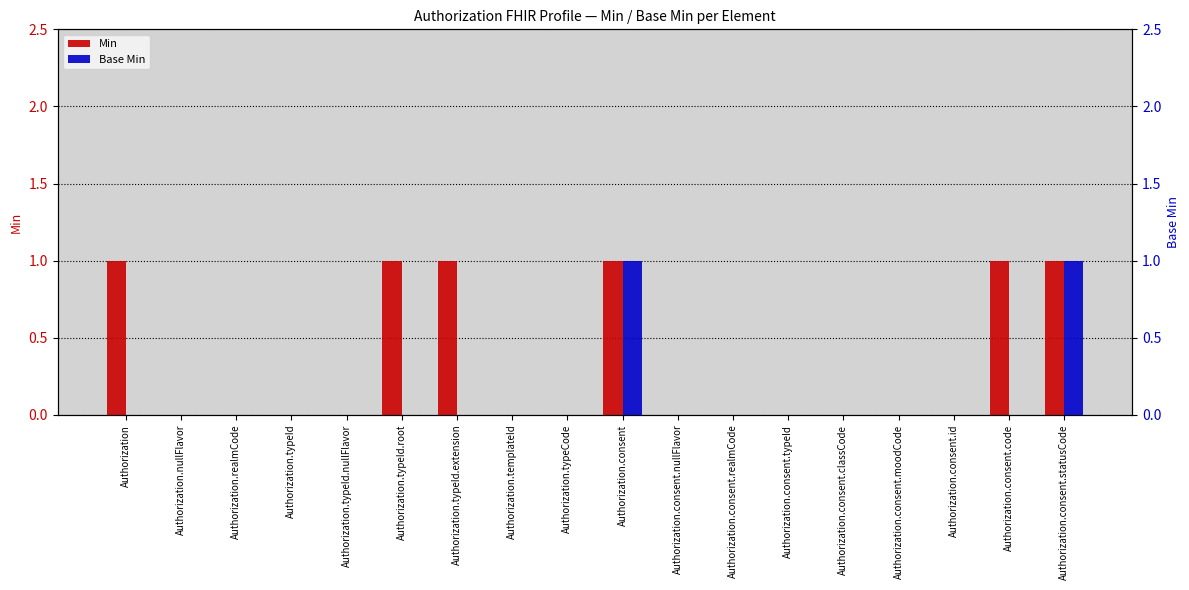

Count the Min values in the range 0 to 1.

18